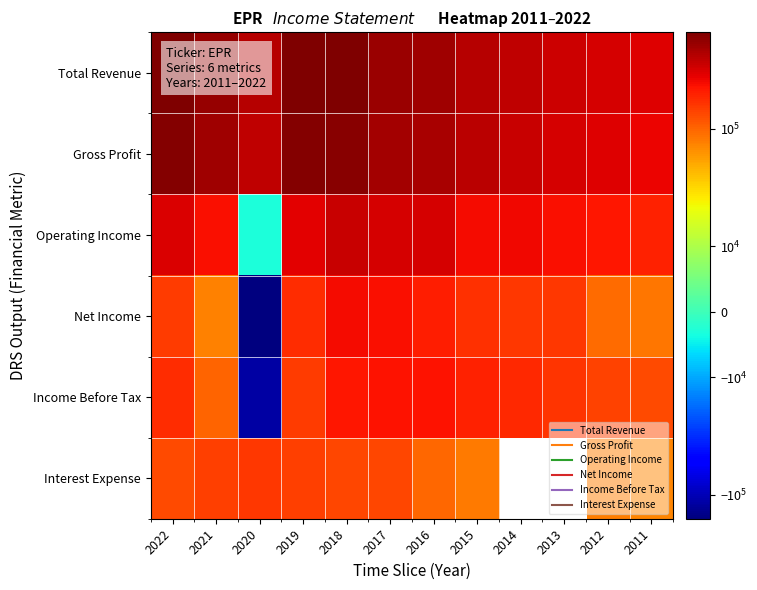

At 2011, list the series in order from largest to smallest.

Total Revenue, Gross Profit, Operating Income, Income Before Tax, Net Income, Interest Expense